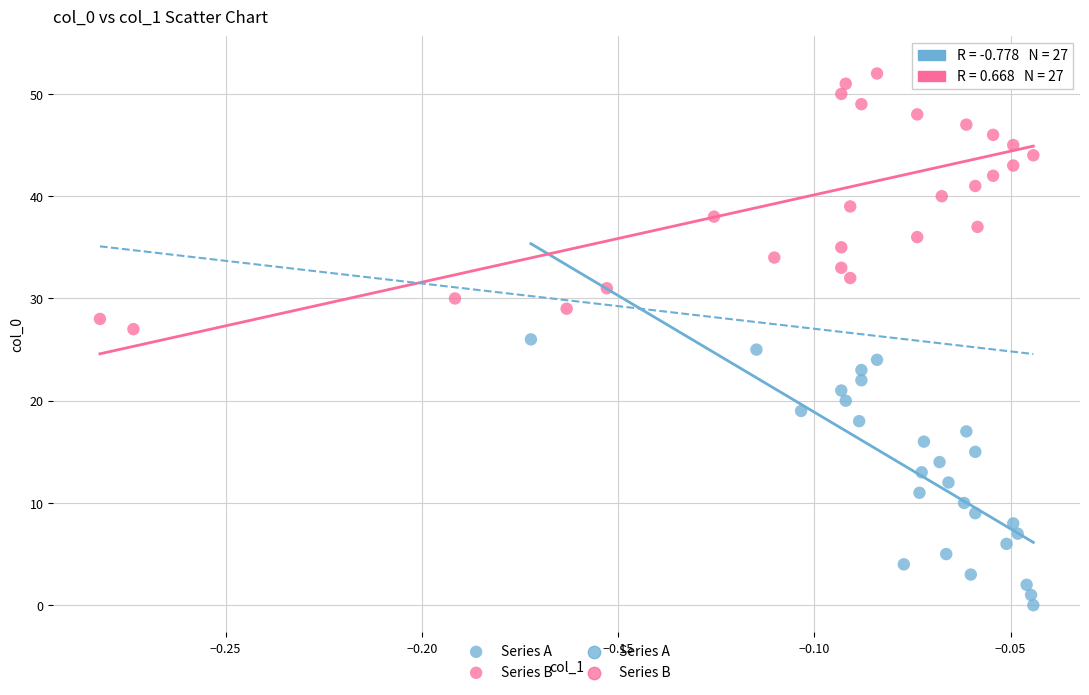

Which series contains the highest Y value?

Series B